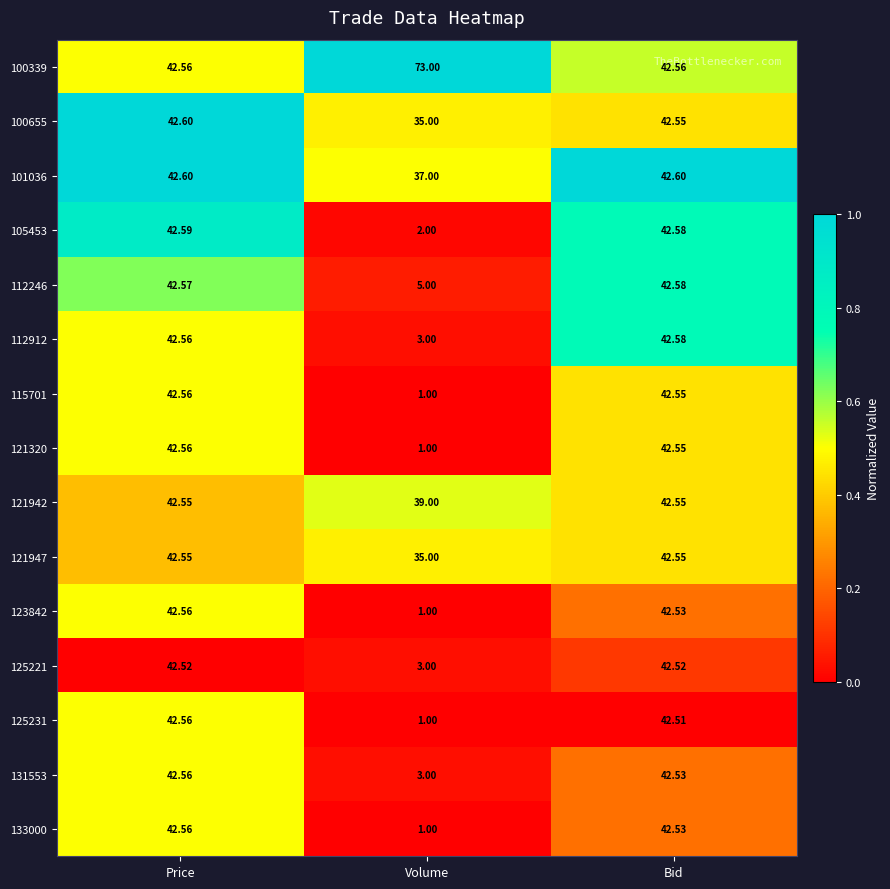

List the labels in order of 125231 value, smallest first.

Volume, Bid, Price